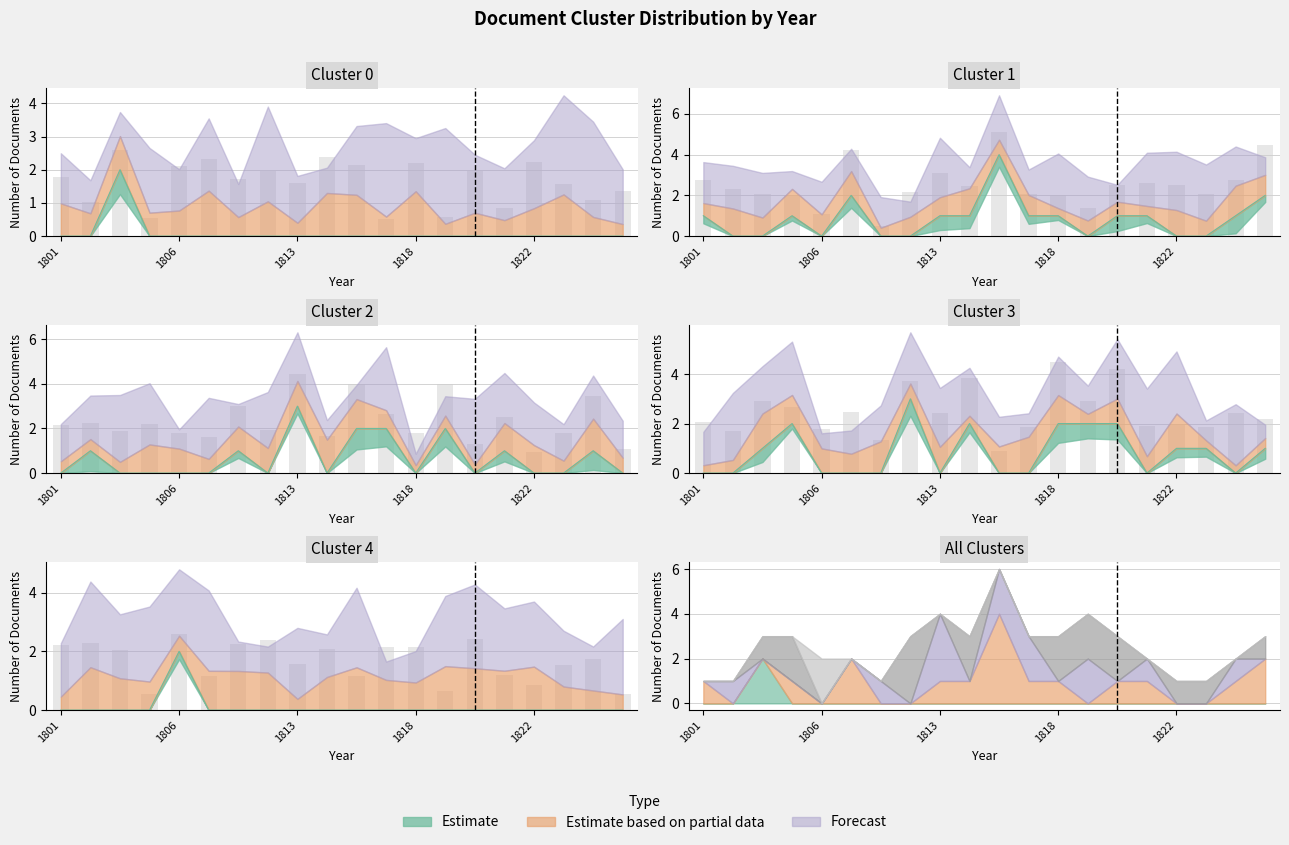

What is the difference between the Cluster 2 values at 1824 and 1816?

2